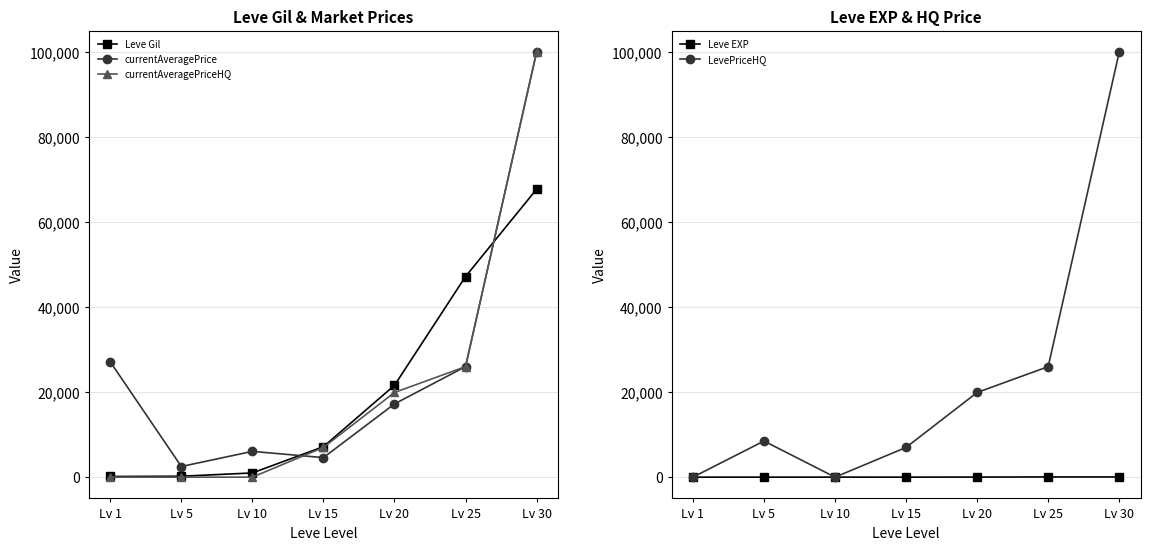

What is the average value of the Leve Gil series?

20724